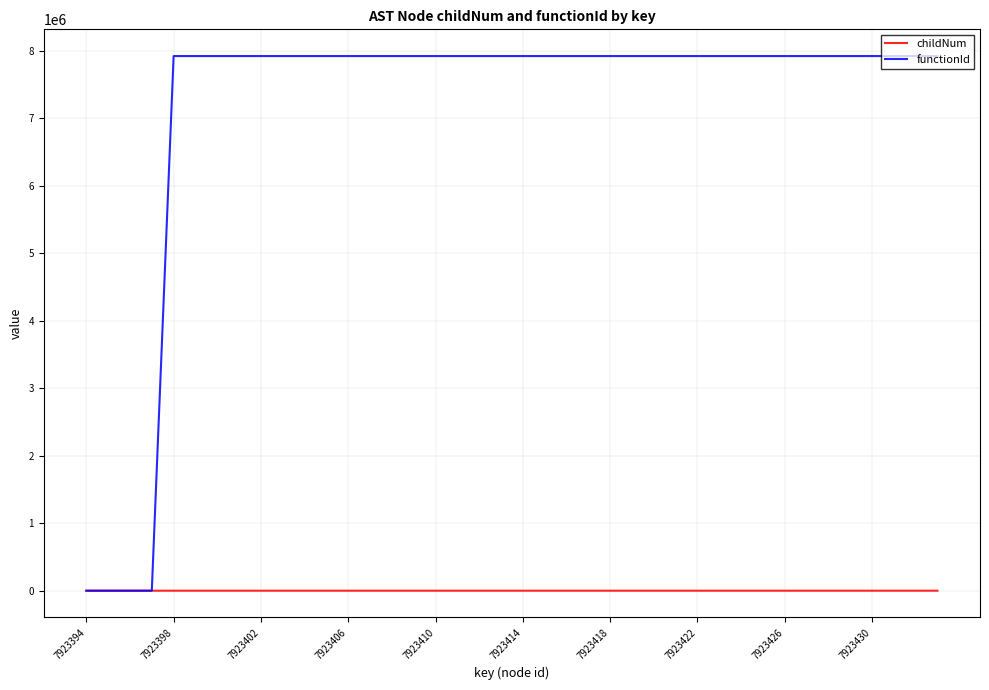

In childNum, how many points are higher than both neighbors (excluding endpoints)?

9